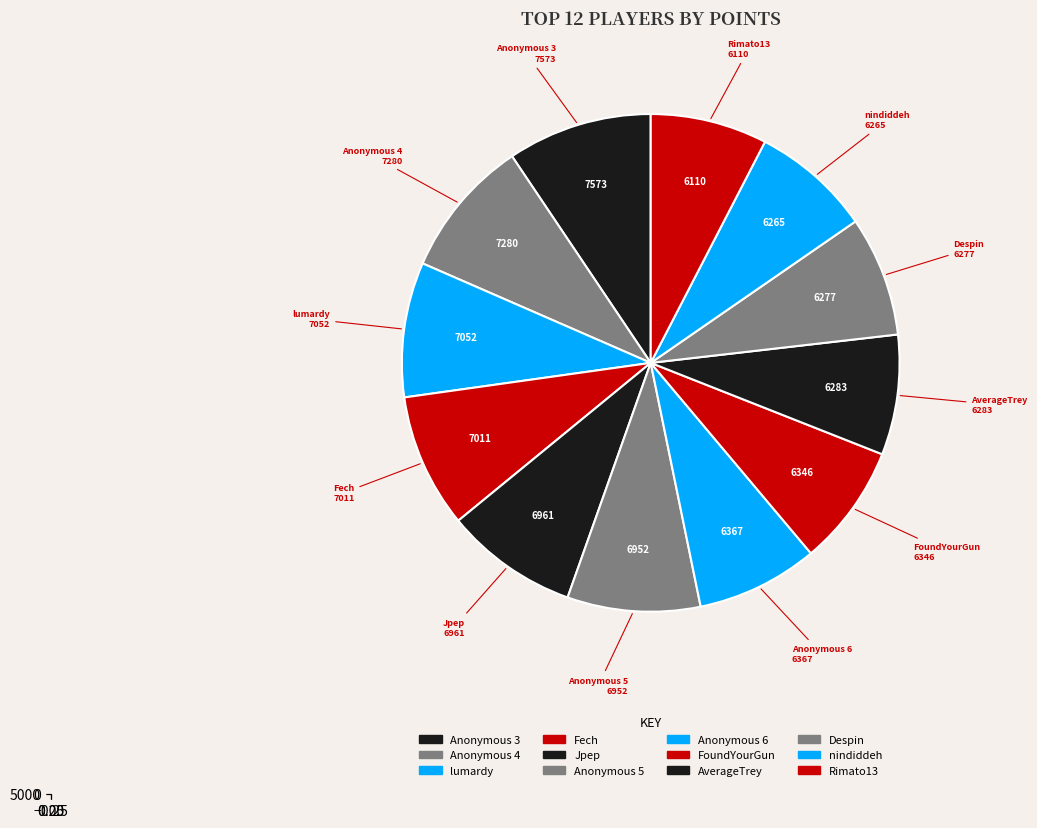

True or false: Anonymous 4 accounts for 9% of the total.

True